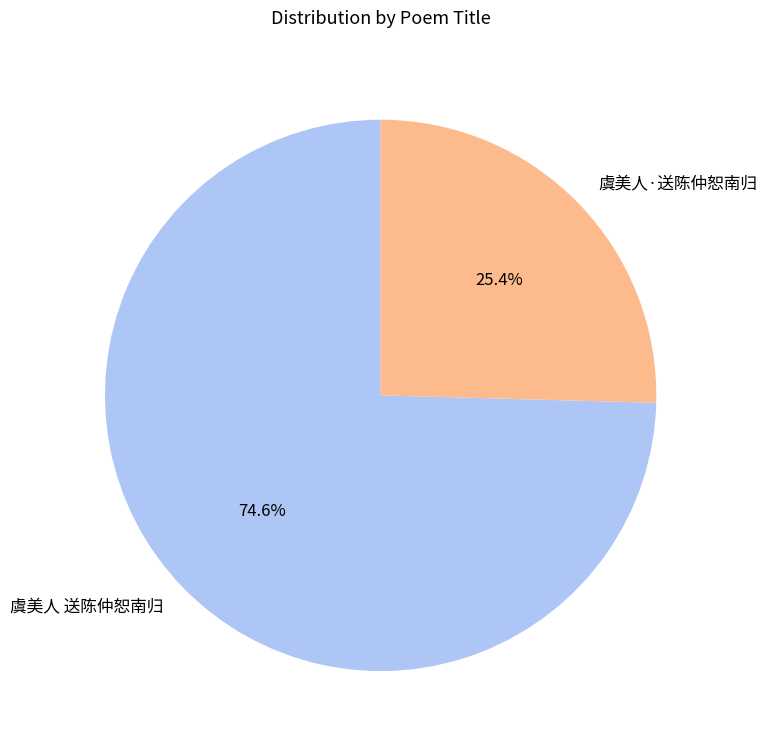

Which category has the smallest portion of the pie?

虞美人·送陈仲恕南归